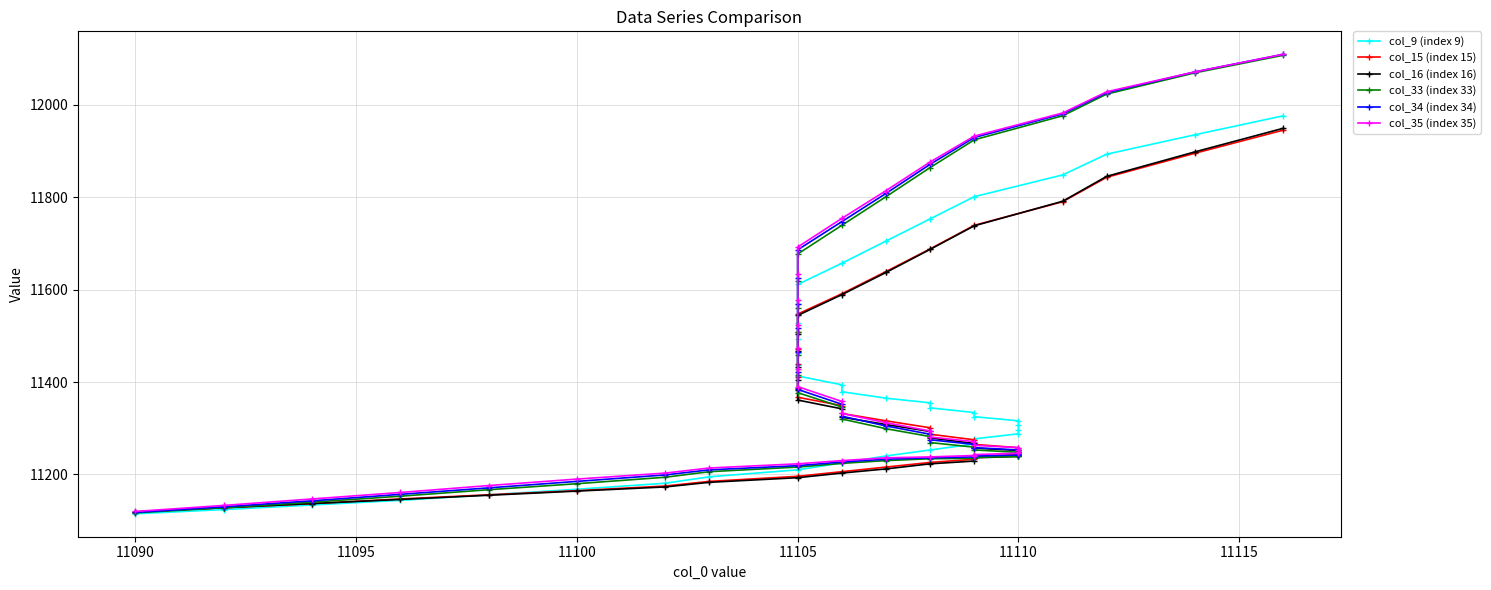

After their last crossing, which series has the higher values: col_9 (index 9) or col_16 (index 16)?

col_9 (index 9)